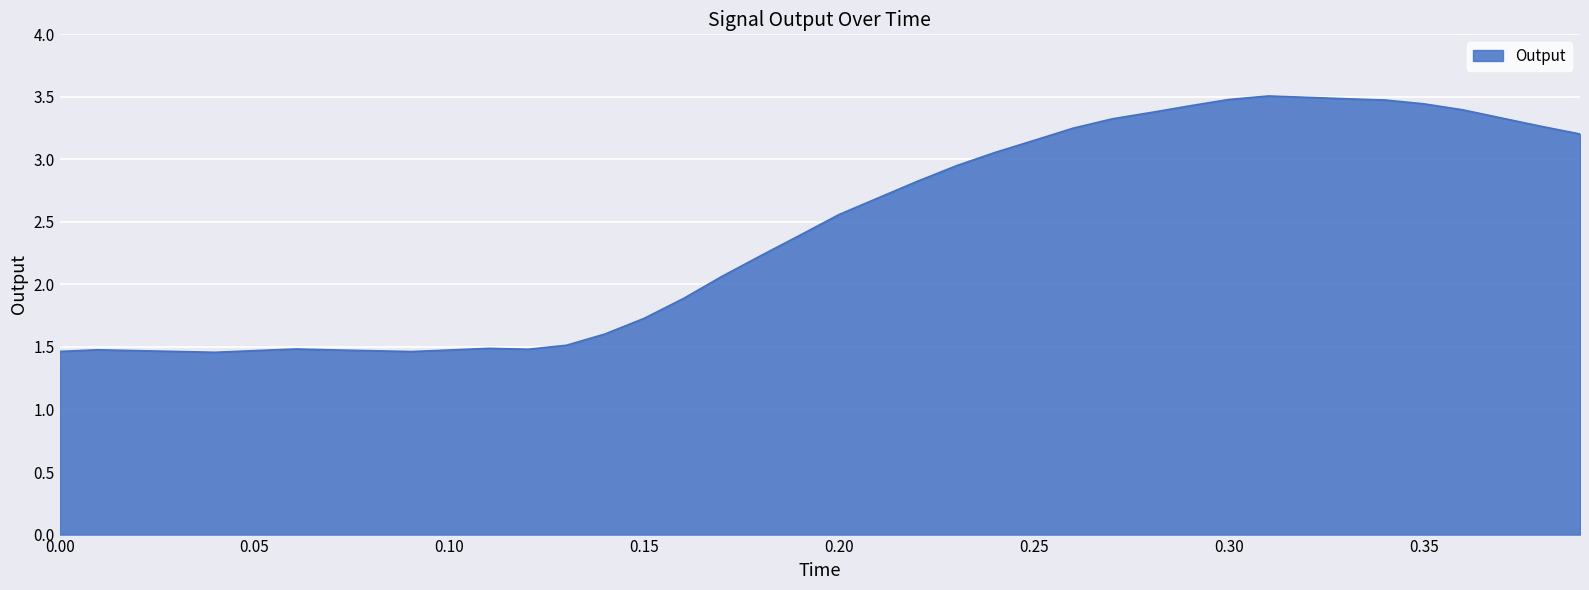

What is the difference between the maximum and minimum values?

2.0